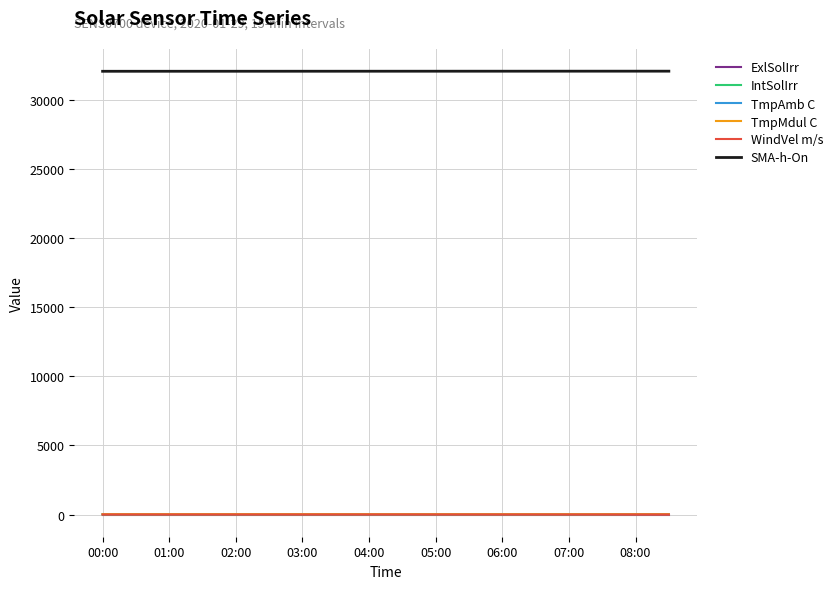

Which series has the largest total across all categories?

SMA-h-On